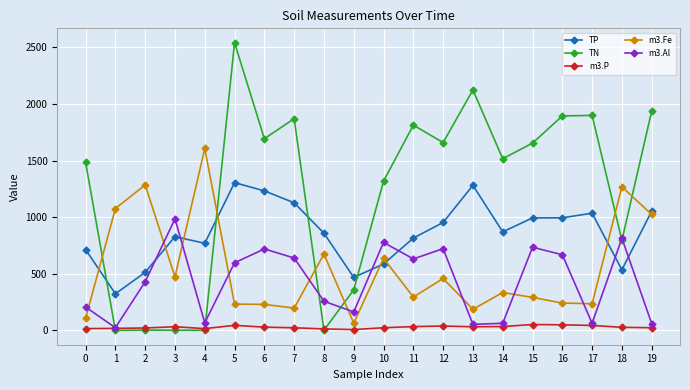

Where is m3.Al nearest to the value 505?

2